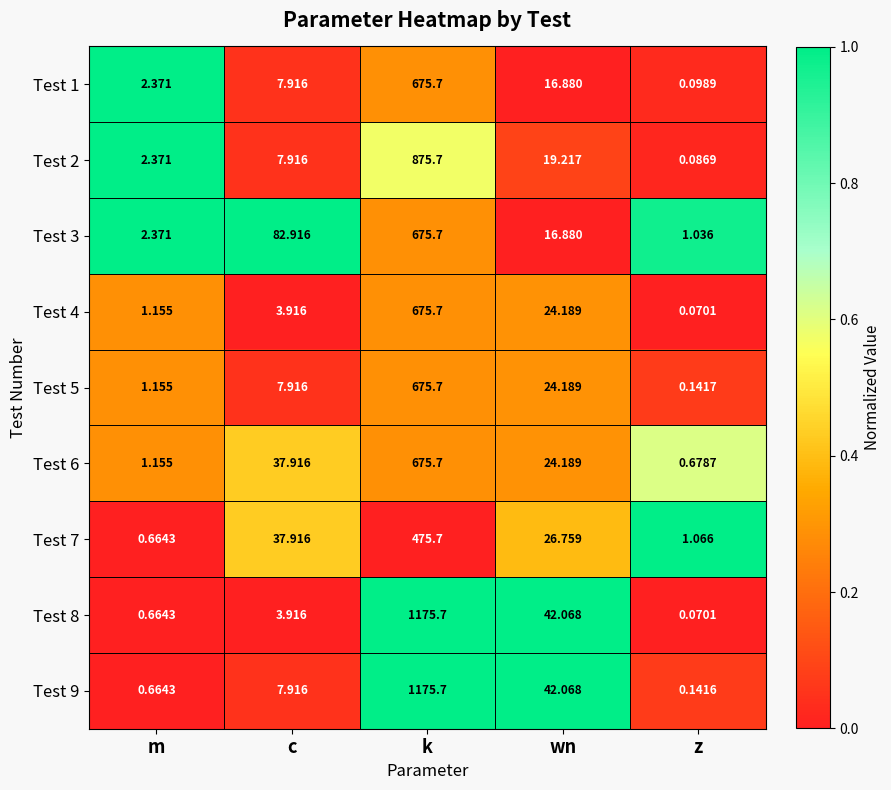

List the labels in order of Test 2 value, smallest first.

z, m, c, wn, k